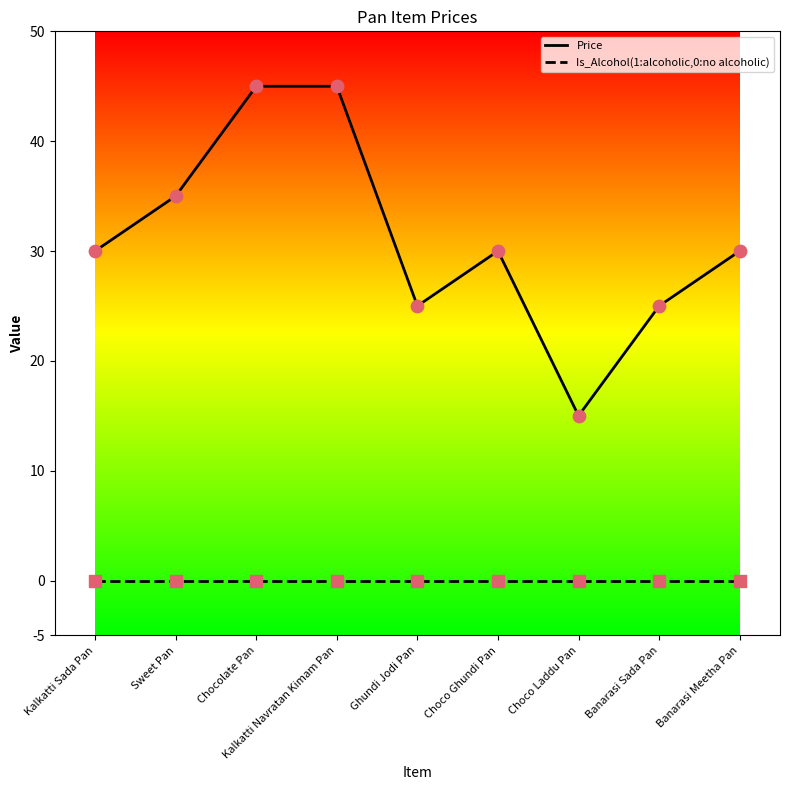

What is the total value across all series at Ghundi Jodi Pan?

25